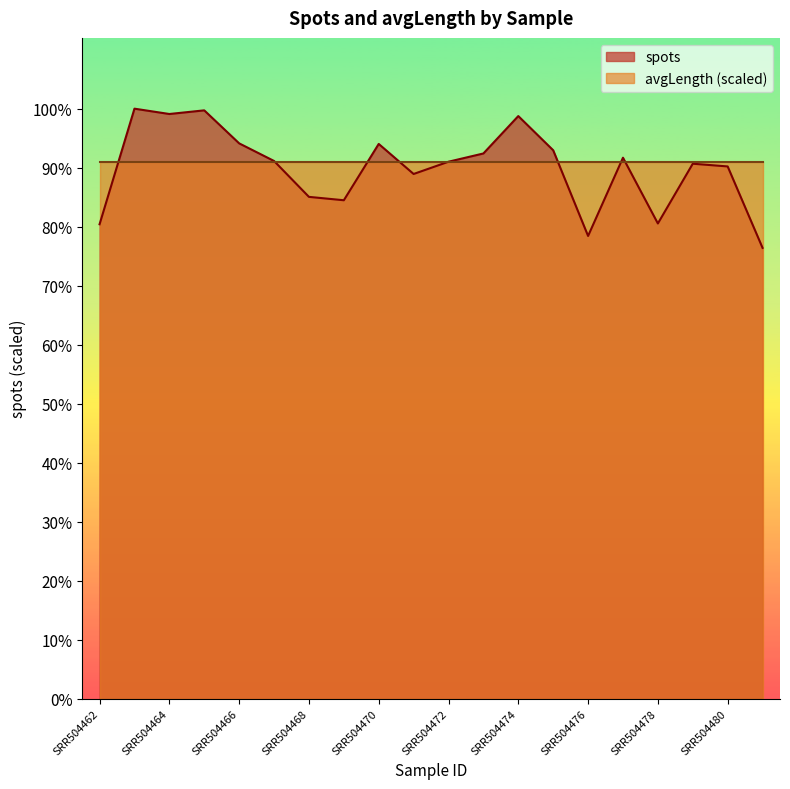

What is the sum of all values?

475652469